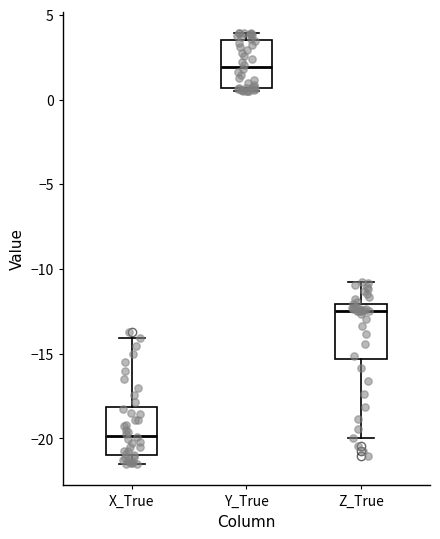

Which box has the lowest median line?

X_True